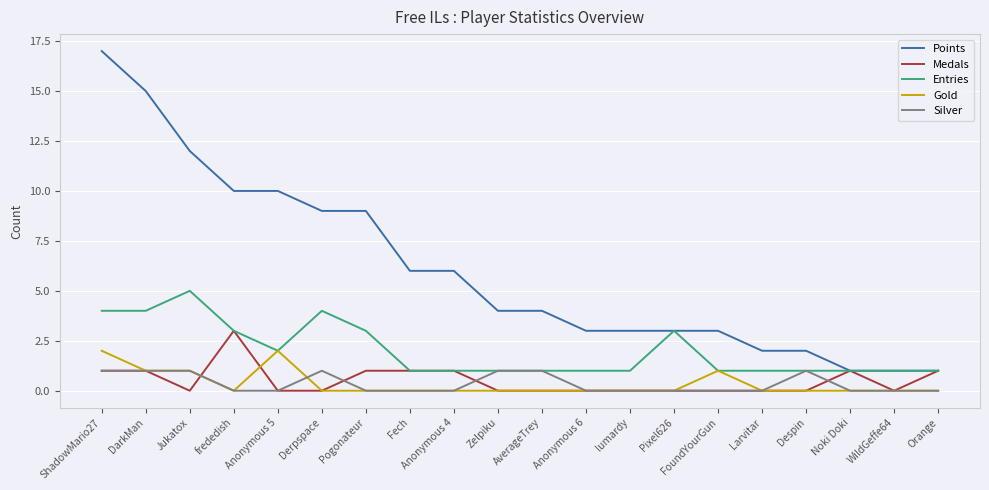

At which category is the sum across all series the highest?

ShadowMario27